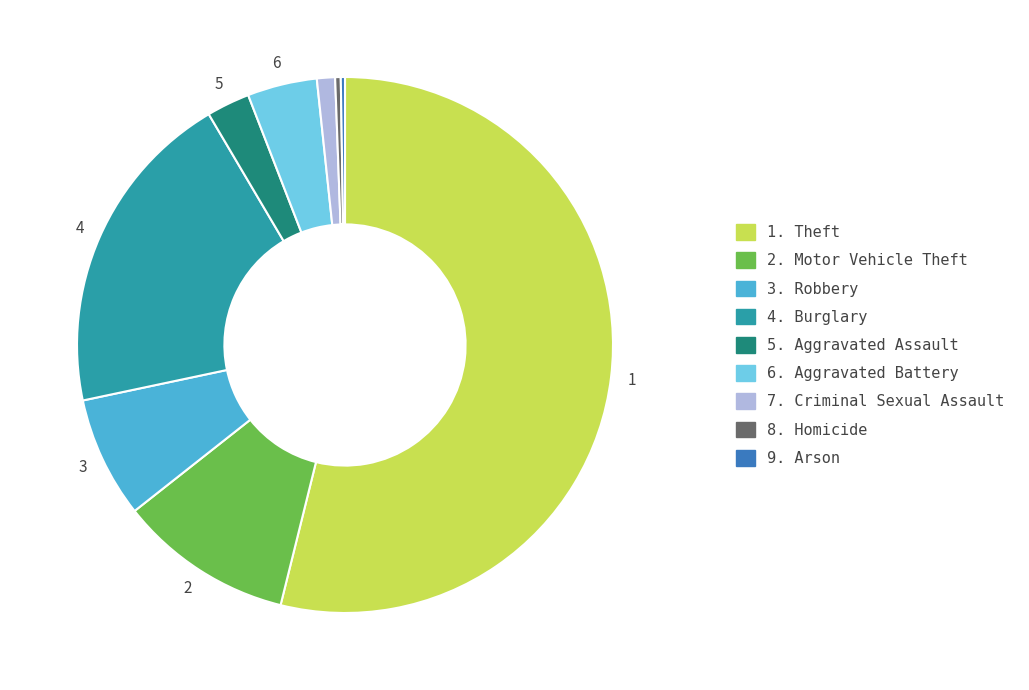

Is there any slice that represents more than half of the pie?

Yes